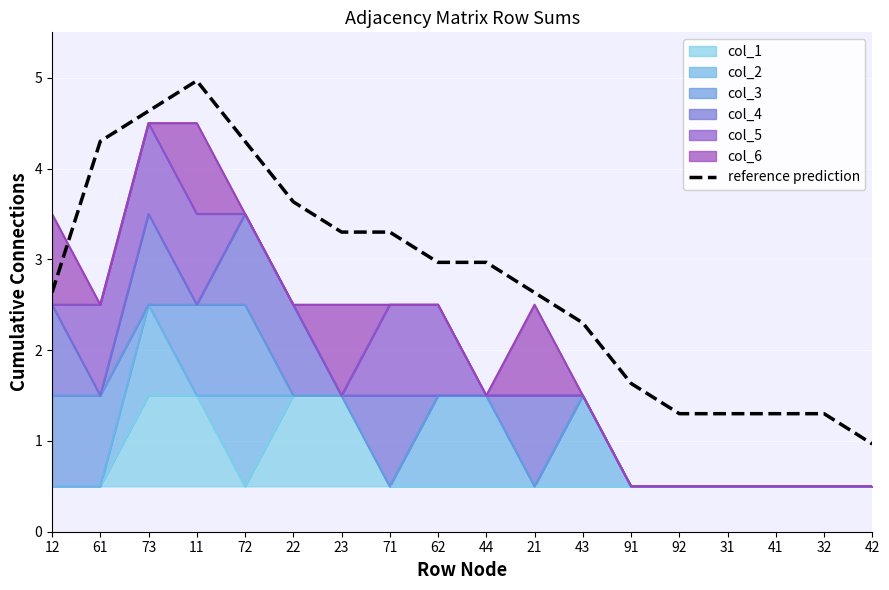

At which label is the value closest to 2?

43